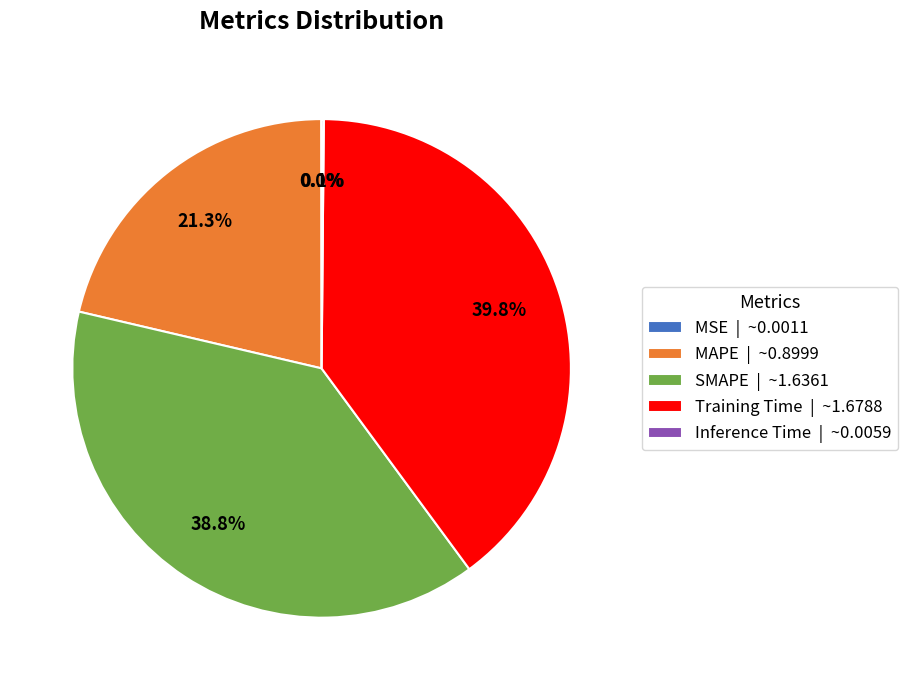

How much of the chart is everything except MAPE | ~0.8999?

78.7%